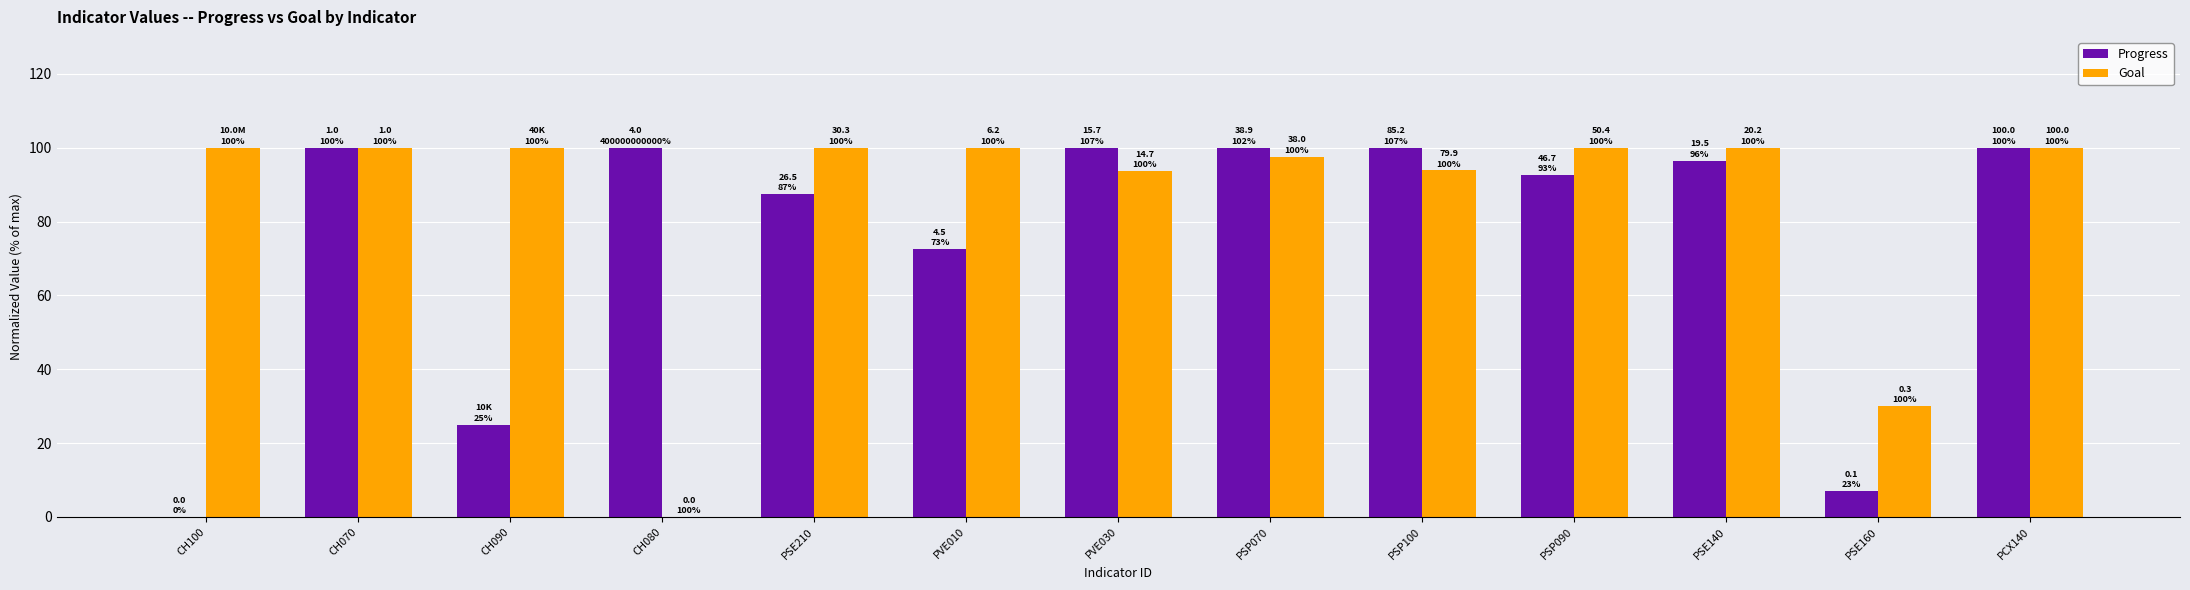

Which series has the largest total across all categories?

Goal